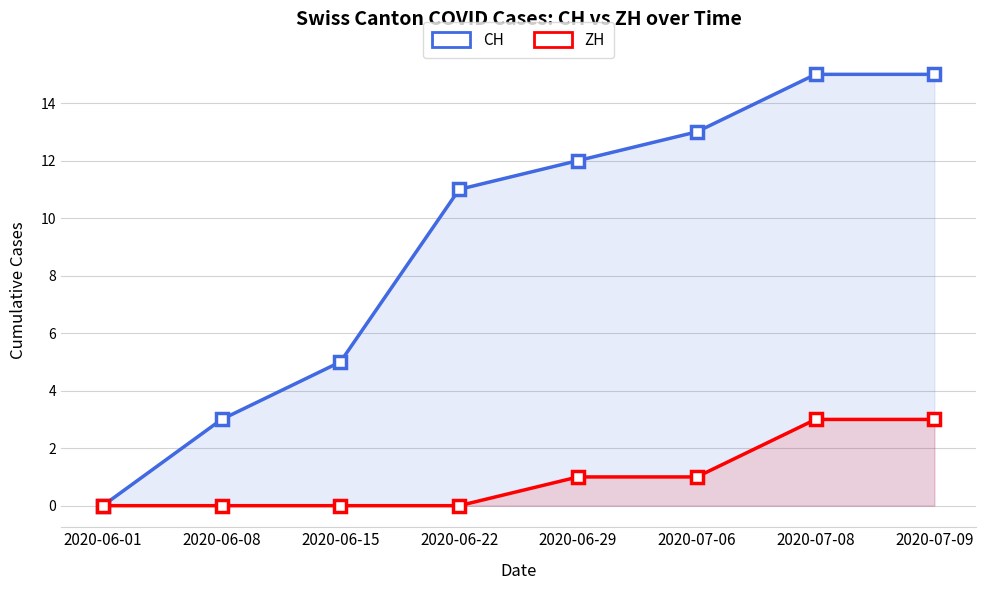

What is the value of the CH point at the 5th from the left?

12